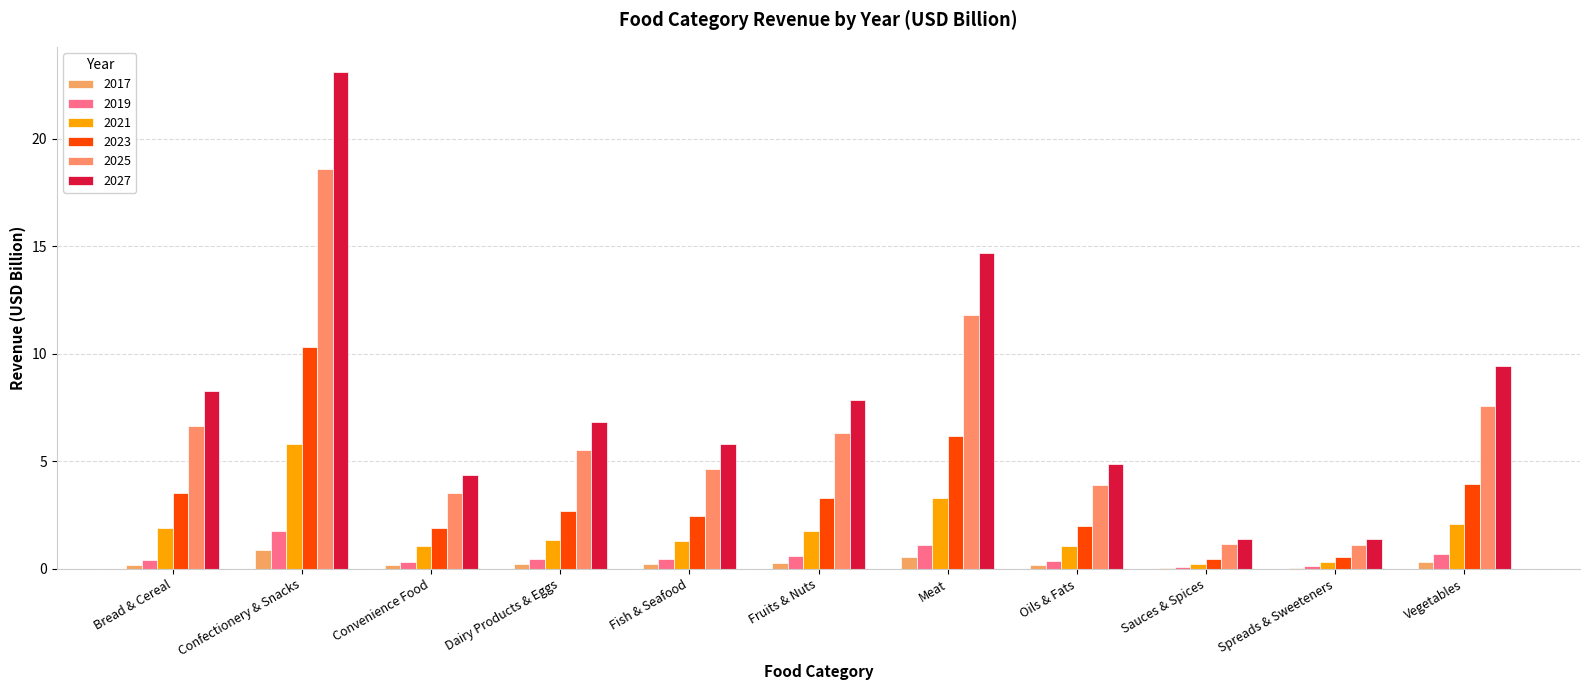

What is the spread (max minus min) of values at Meat?

14.1